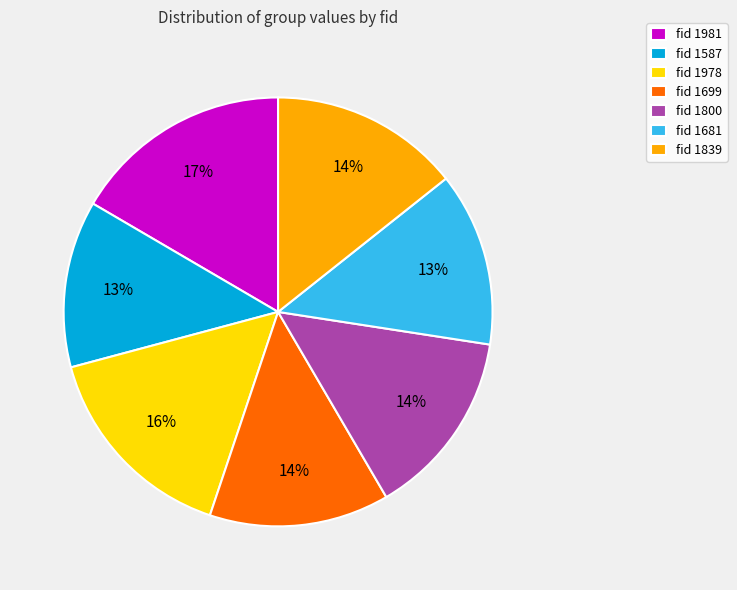

Which category has the biggest portion of the pie?

fid 1981